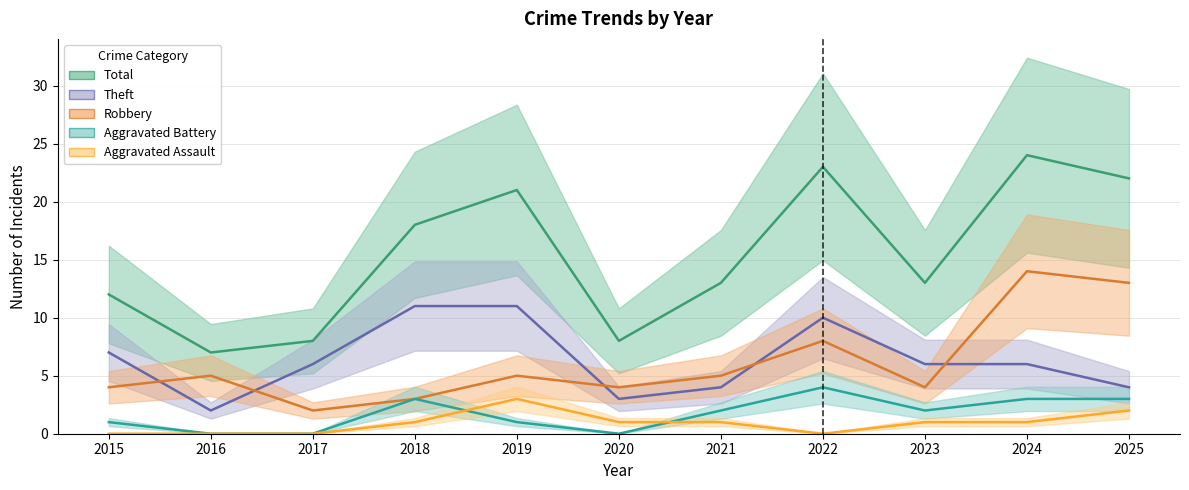

Is this an area chart (filled region under the line)?

No